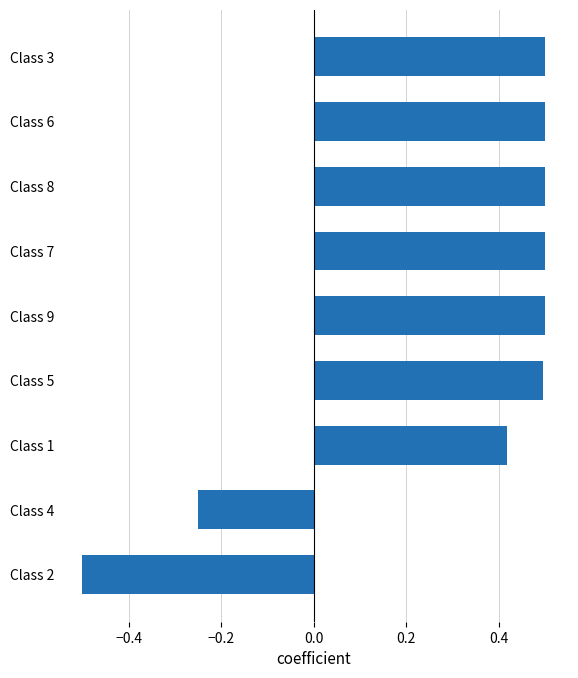

How many data points are above 0?

7